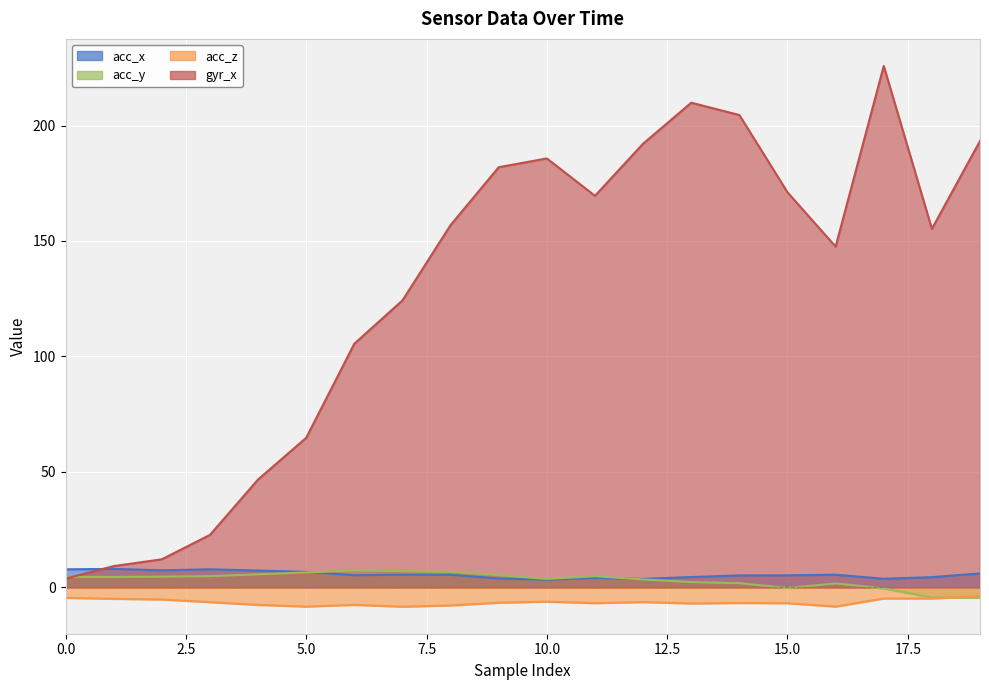

What is the difference between the acc_z values at 0 and 9?

2.1